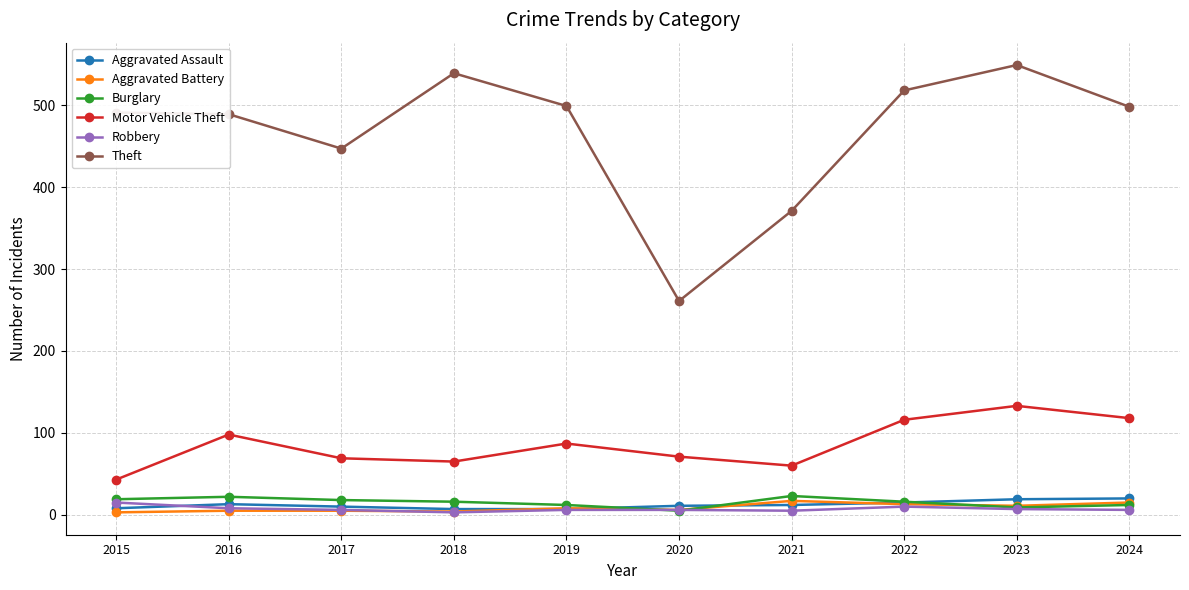

What is the difference between the Burglary values at 2023 and 2021?

14